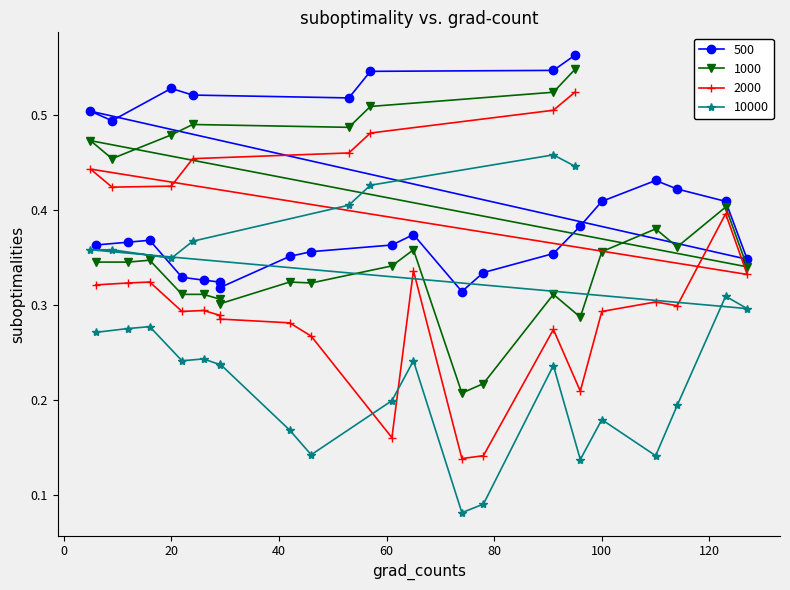

What is the value of the 2000 point at the 2nd from the left?

0.3